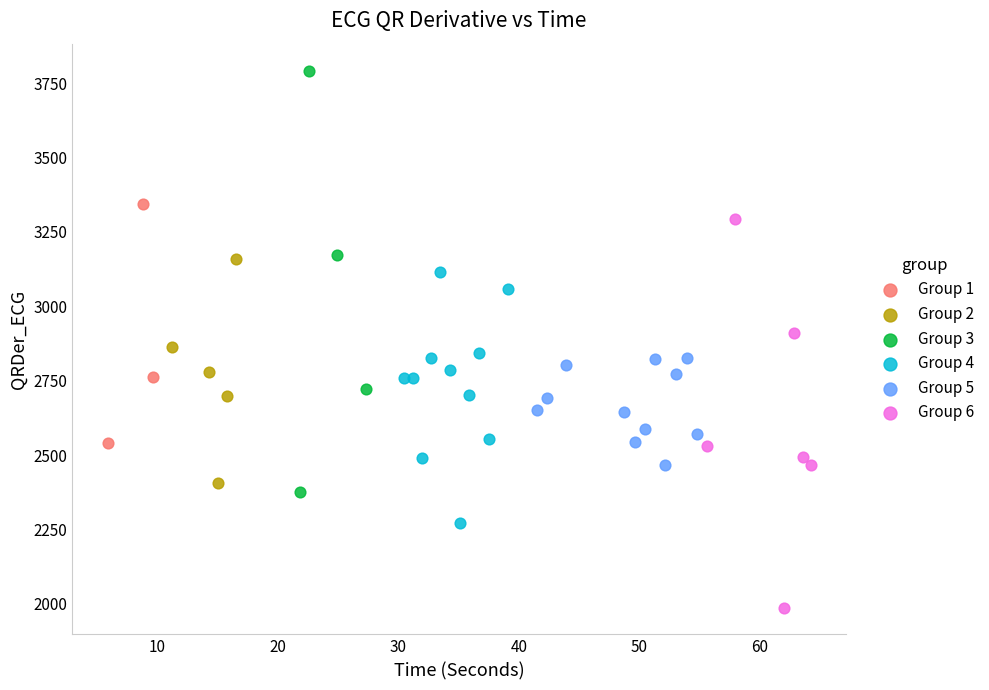

Which series reaches the maximum Y coordinate?

Group 3